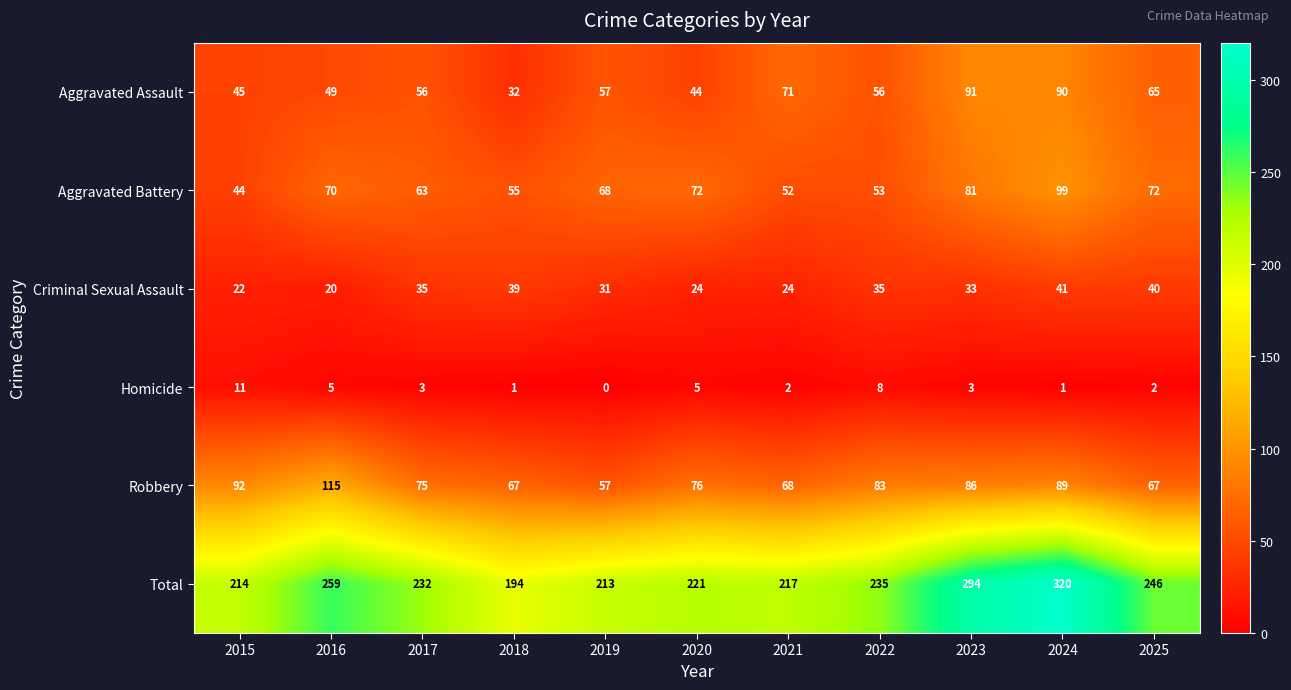

What is the difference between the highest and lowest values at 2018?

193